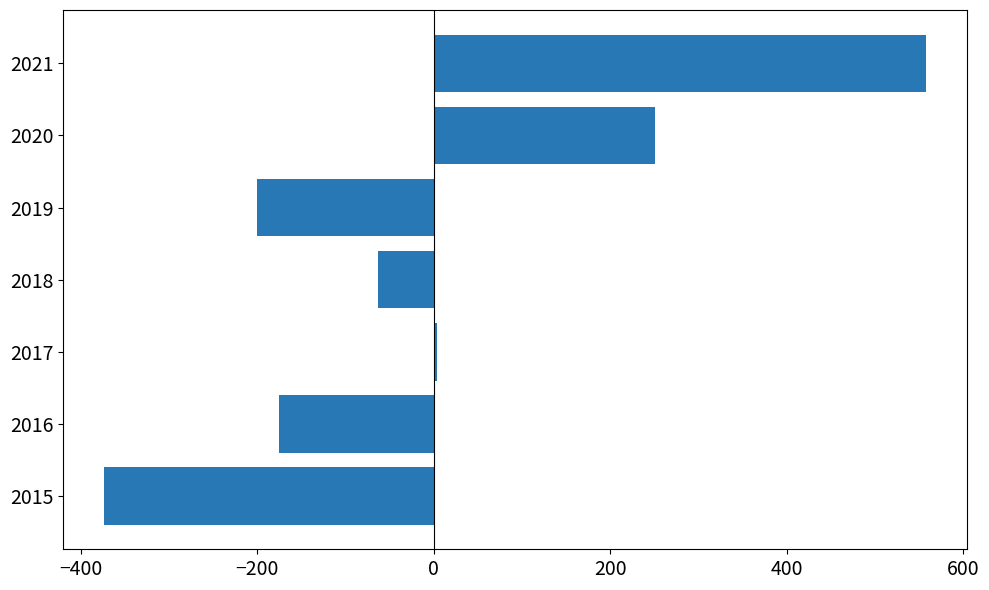

The value at 2015 is -589.7. True or false?

False